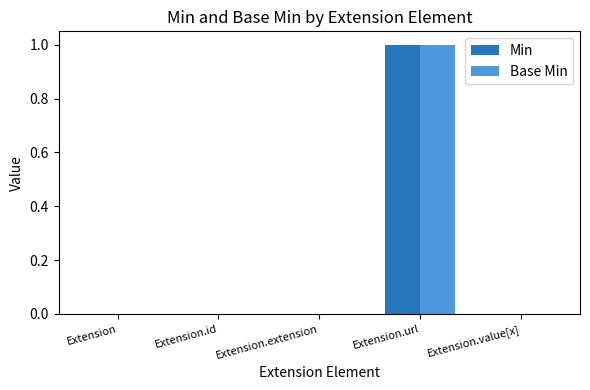

The value of Base Min at Extension.extension is 0. True or false?

True